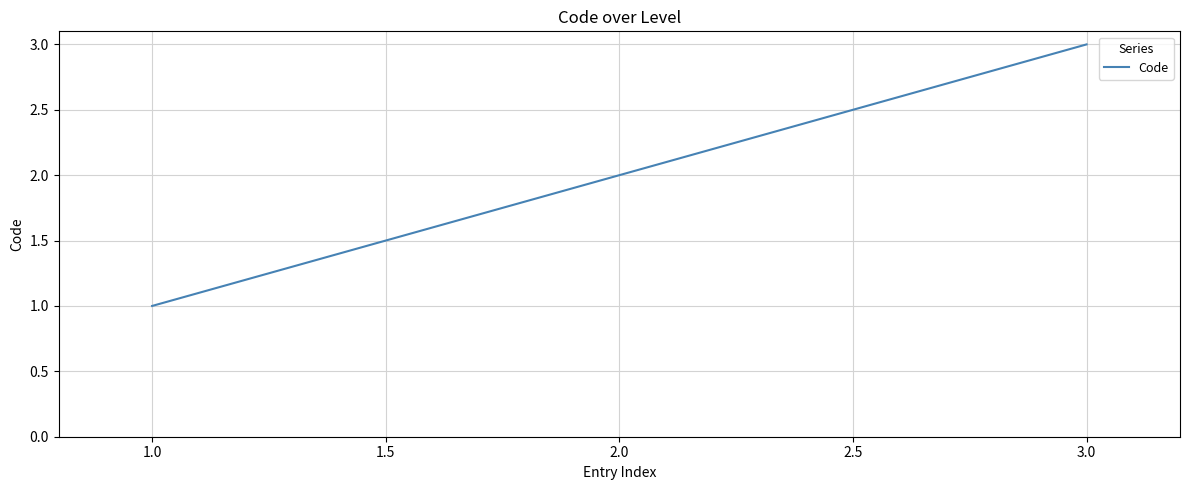

Count the values in the range 1 to 3.

3